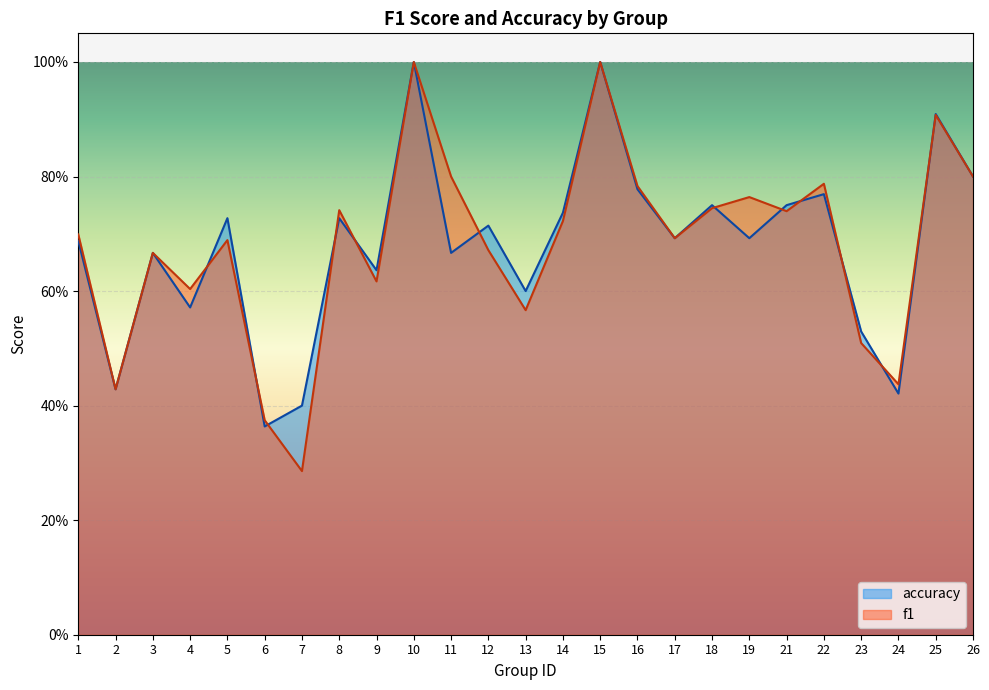

Which category has the highest value across all series?

10